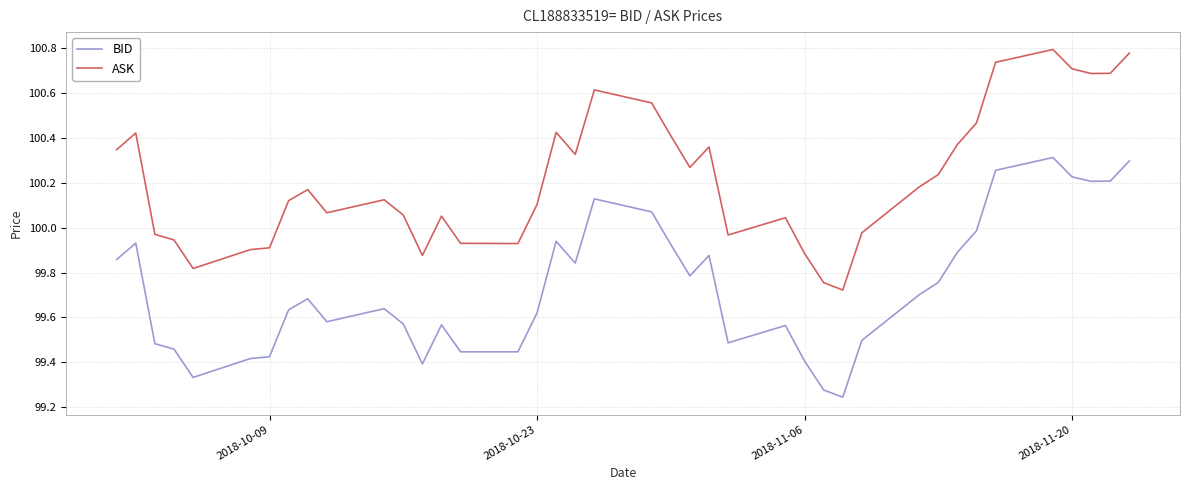

True or false: ASK and BID intersect in this chart.

False